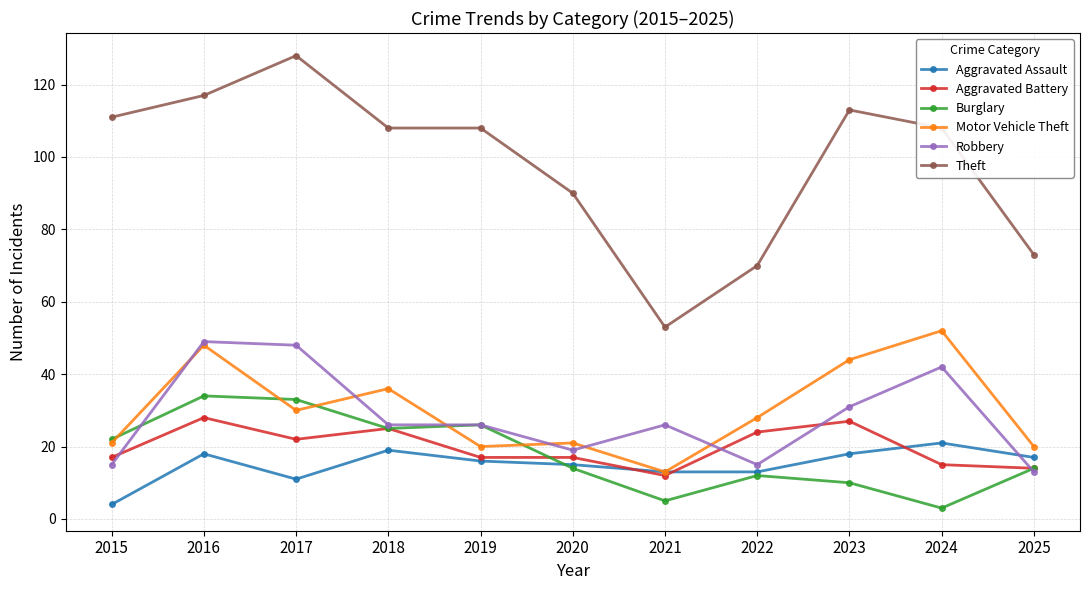

How many data points does each series have?

11